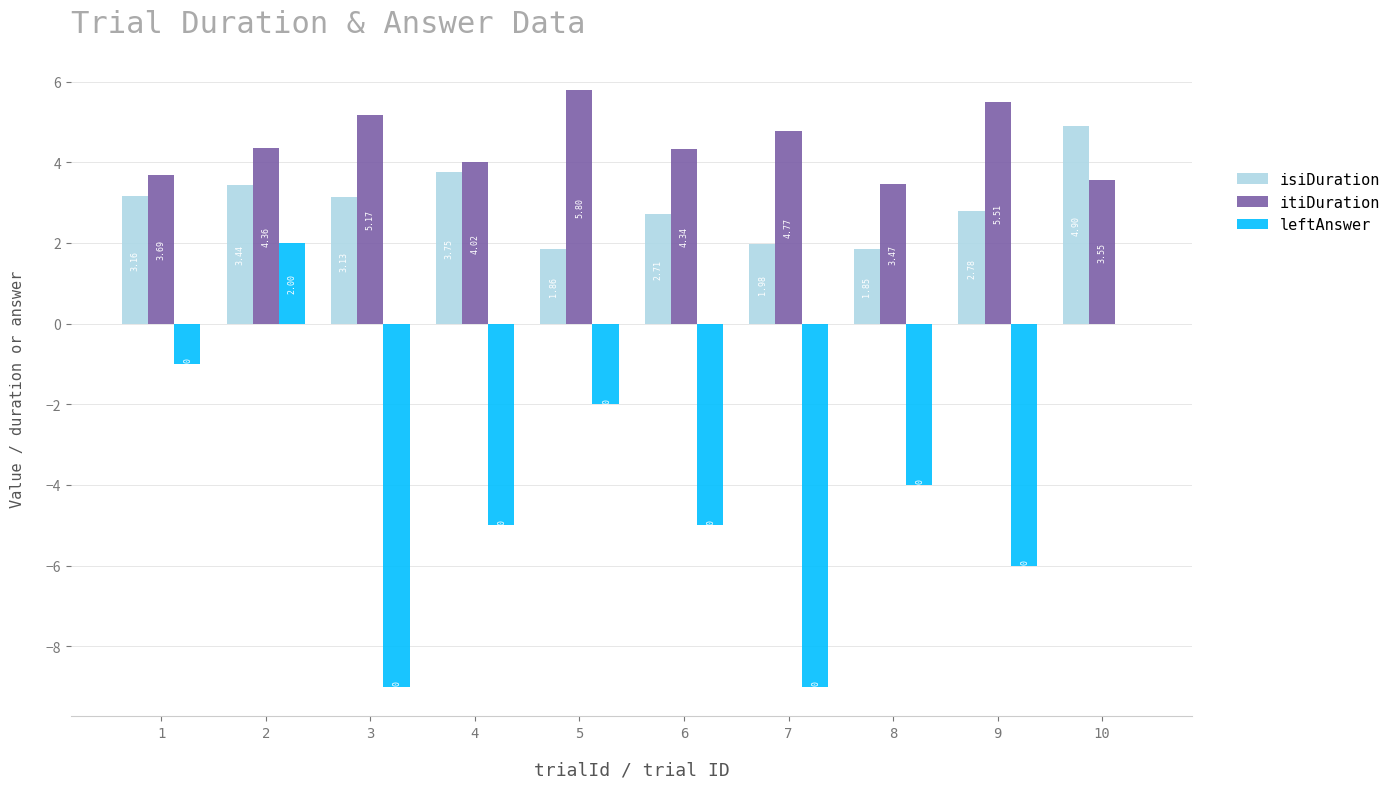

Which series changed the most between 2 and 9?

leftAnswer